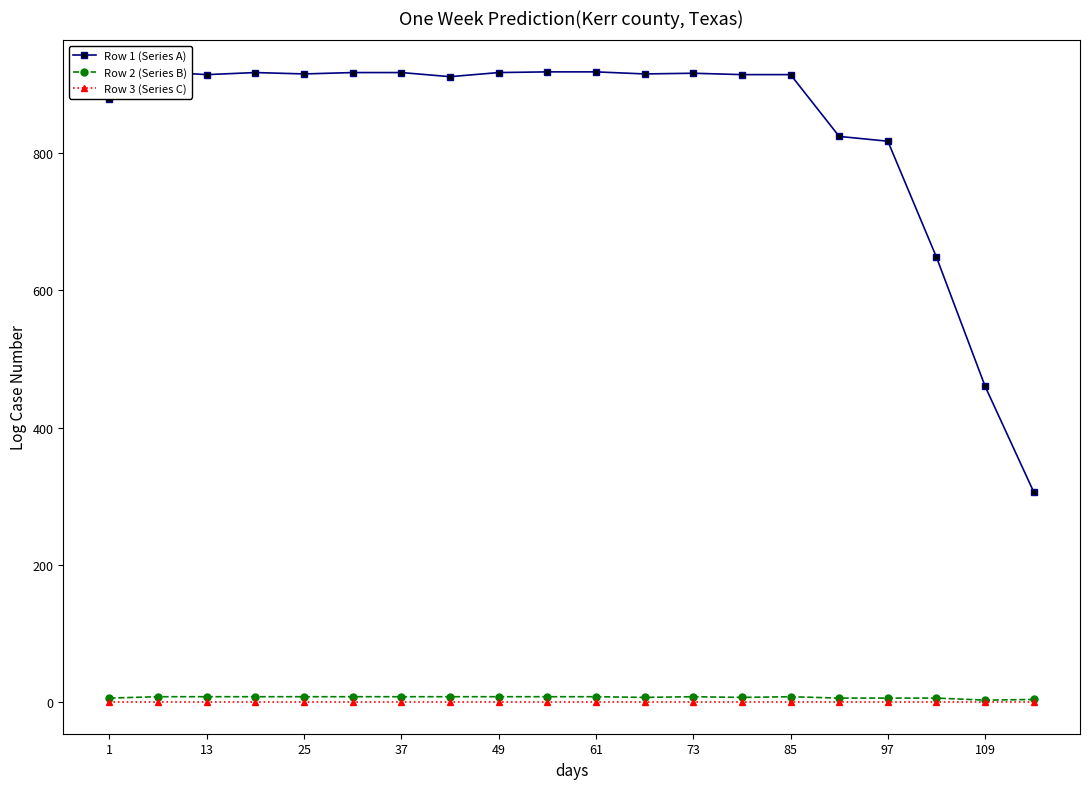

At which label does Row 2 (Series B) reach its peak?

13